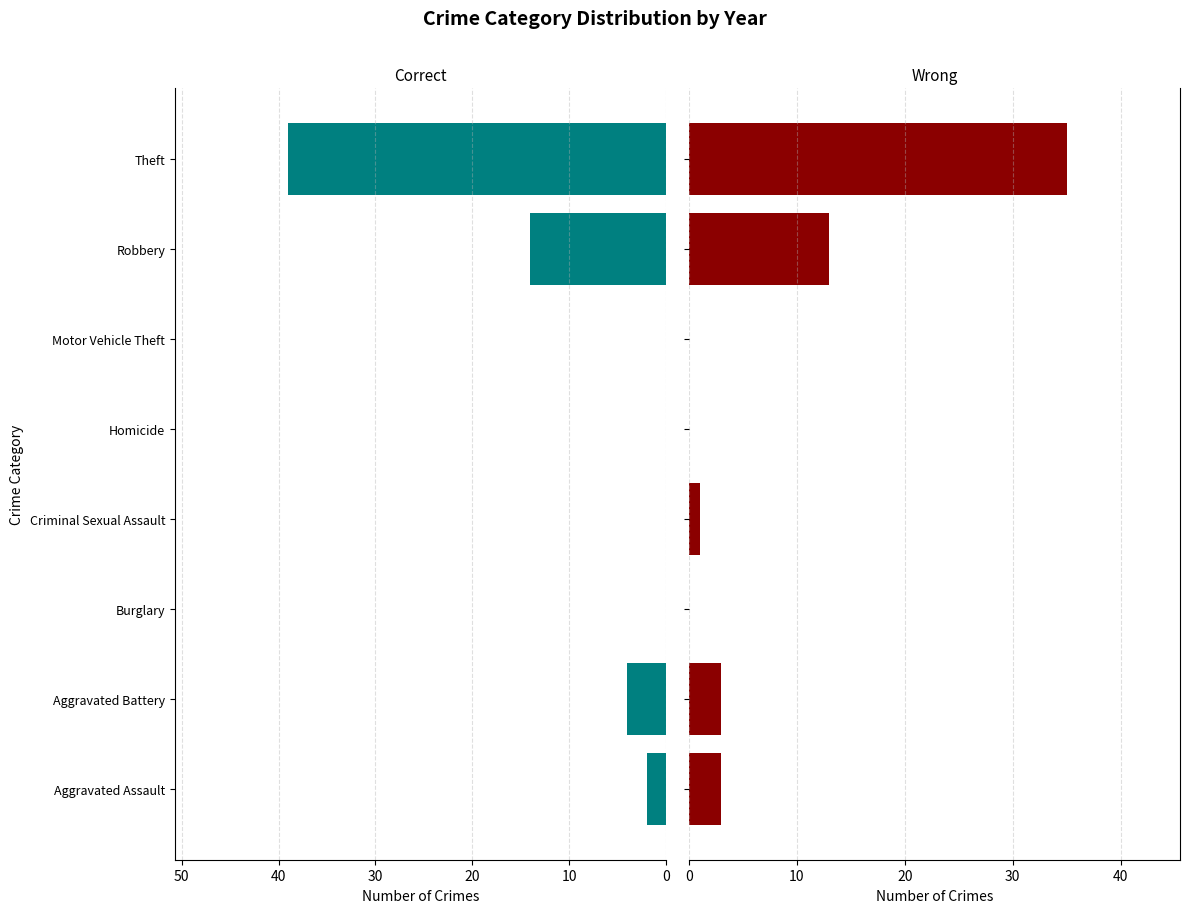

How many series are shown in this chart?

2